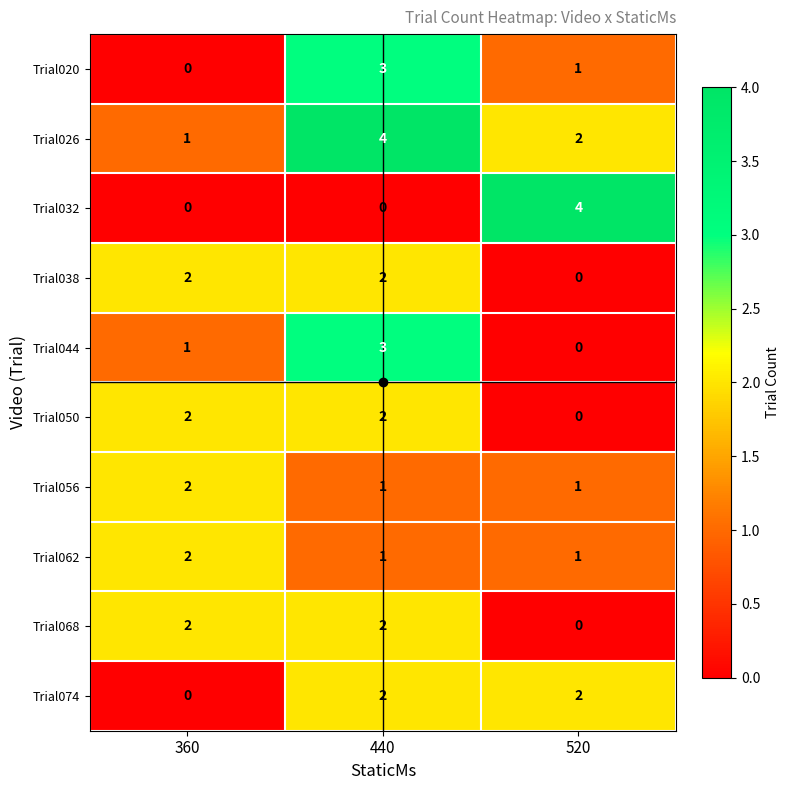

What is the difference between the maximum and minimum values in the Trial020 series?

3